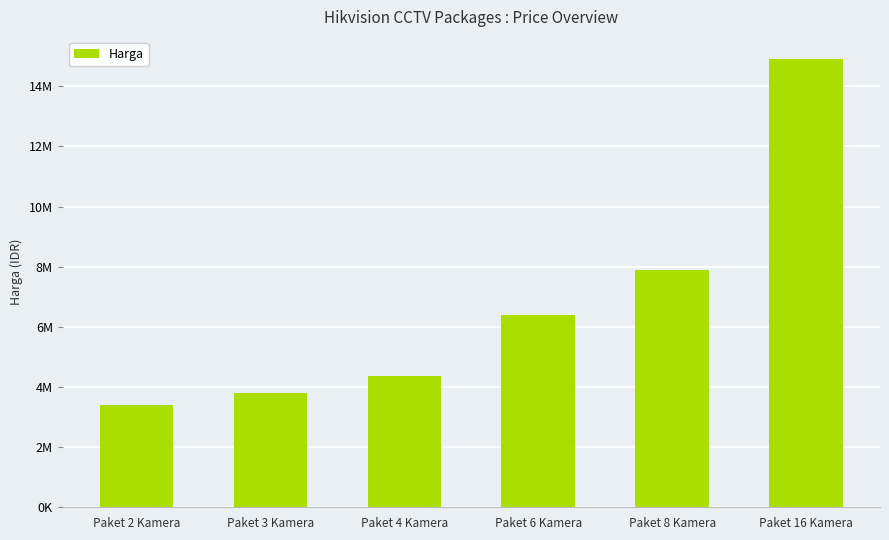

What position from the left is Paket 16 Kamera?

6